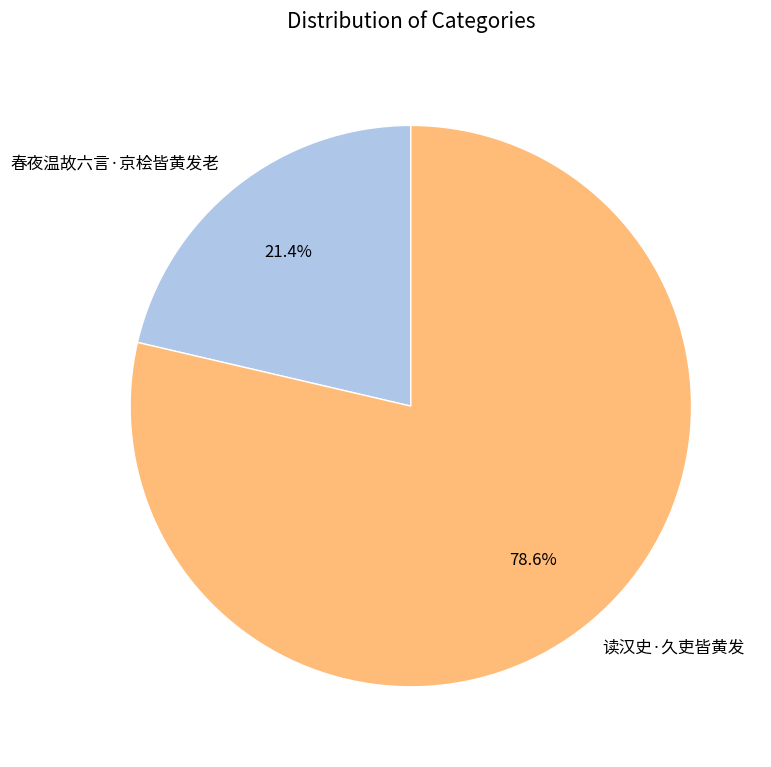

How many slices are in this pie chart?

2